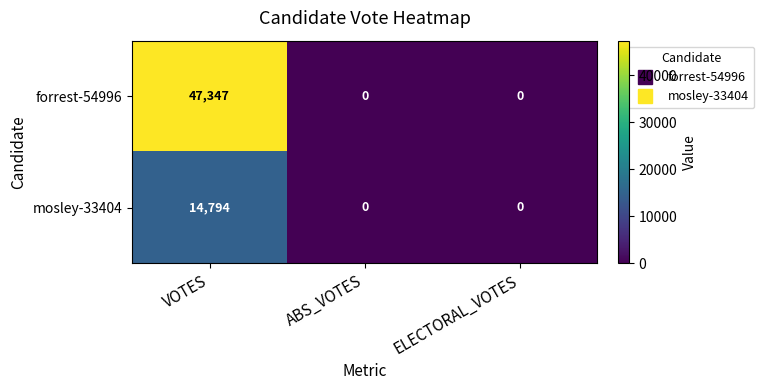

Reading left to right, transcribe all the data shown in this chart.

forrest-54996: VOTES=47347	ABS_VOTES=0	ELECTORAL_VOTES=0
mosley-33404: VOTES=14794	ABS_VOTES=0	ELECTORAL_VOTES=0